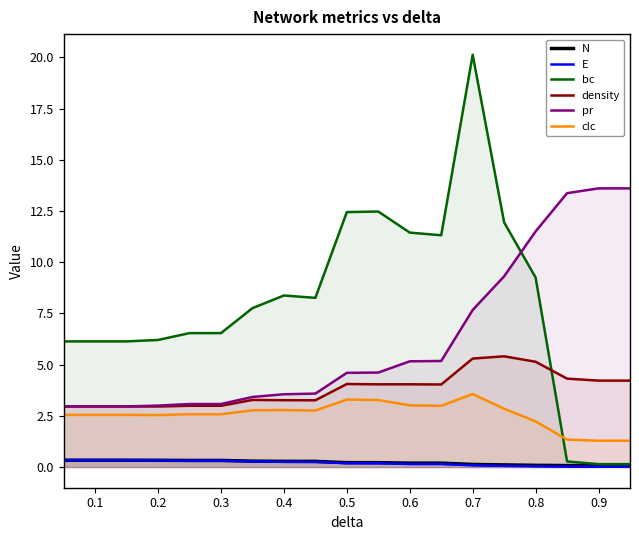

What is the minimum value for bc?

0.1